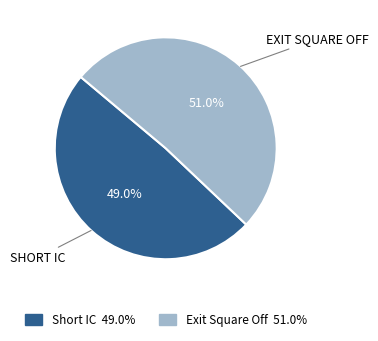

Is the sum of Short IC and Exit Square Off greater than half?

Yes